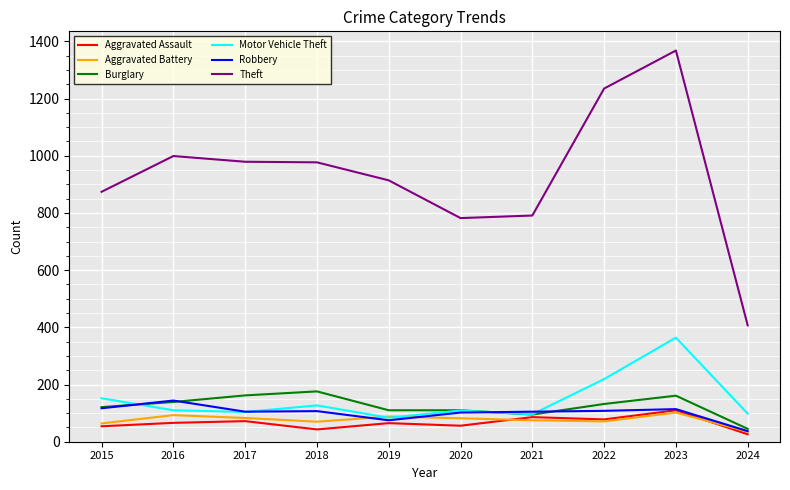

What is the average value of the Robbery series?

101